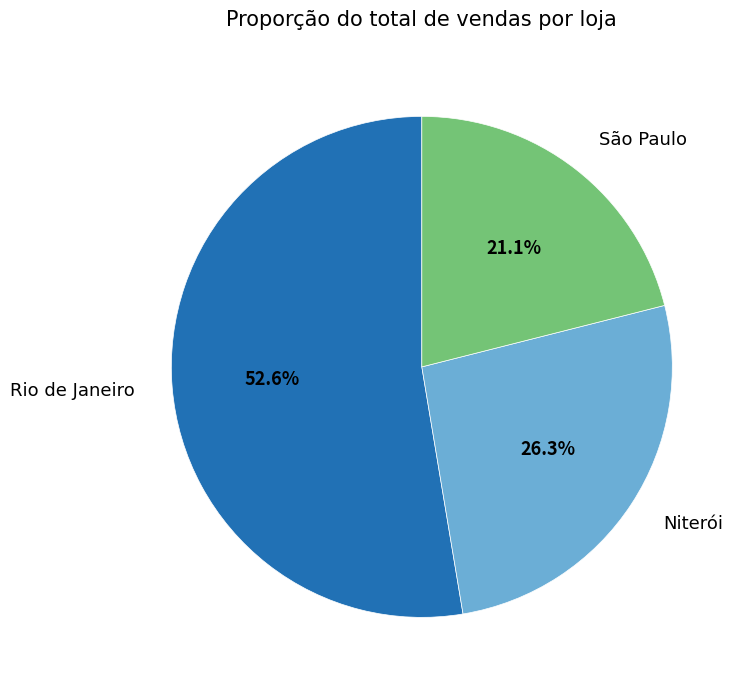

To the nearest percent, what percentage of the pie is São Paulo?

21%